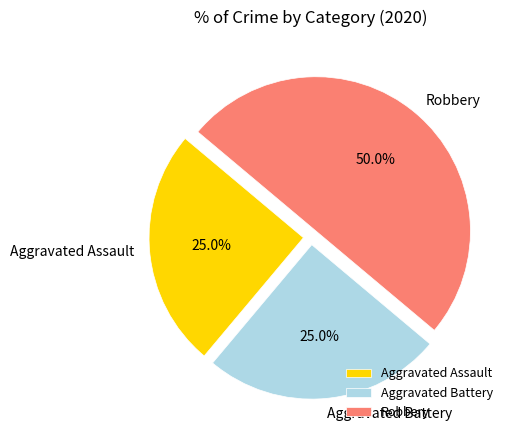

What percentage do Aggravated Assault and Robbery together represent?

75.0%